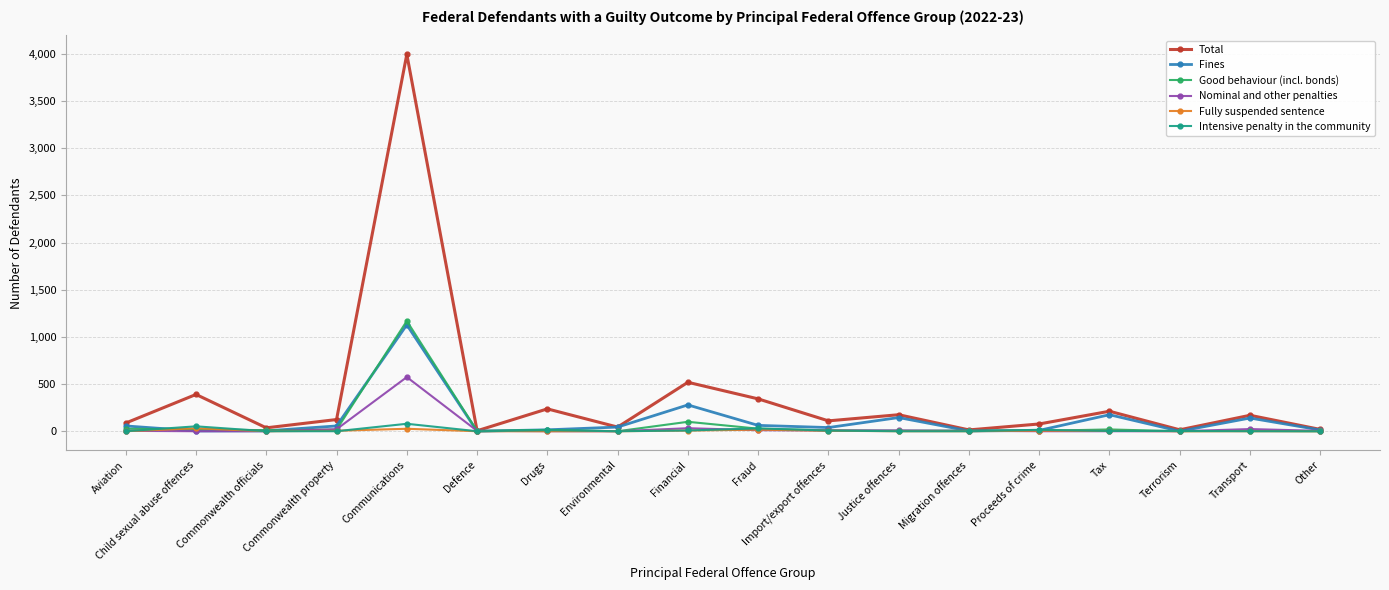

How many data points does each series have?

18